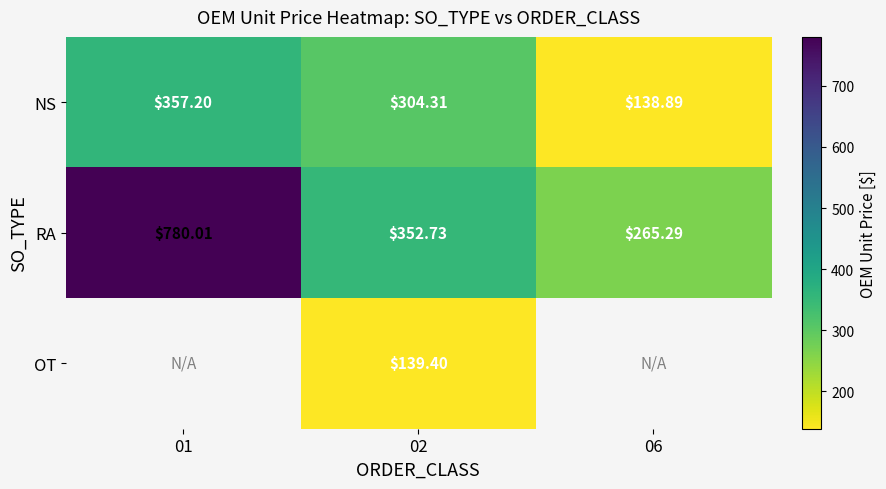

Rank the series at 02 from highest to lowest value.

RA, NS, OT